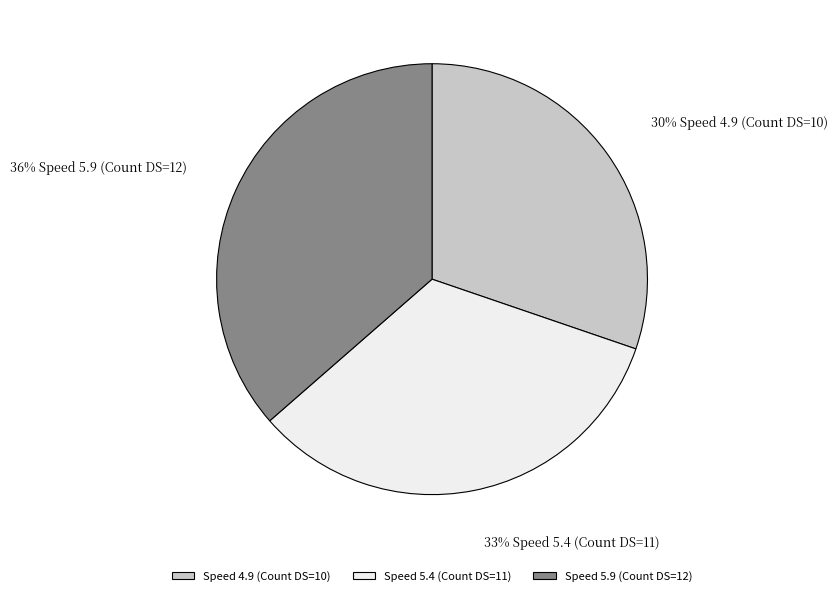

Does any single category account for the majority?

No